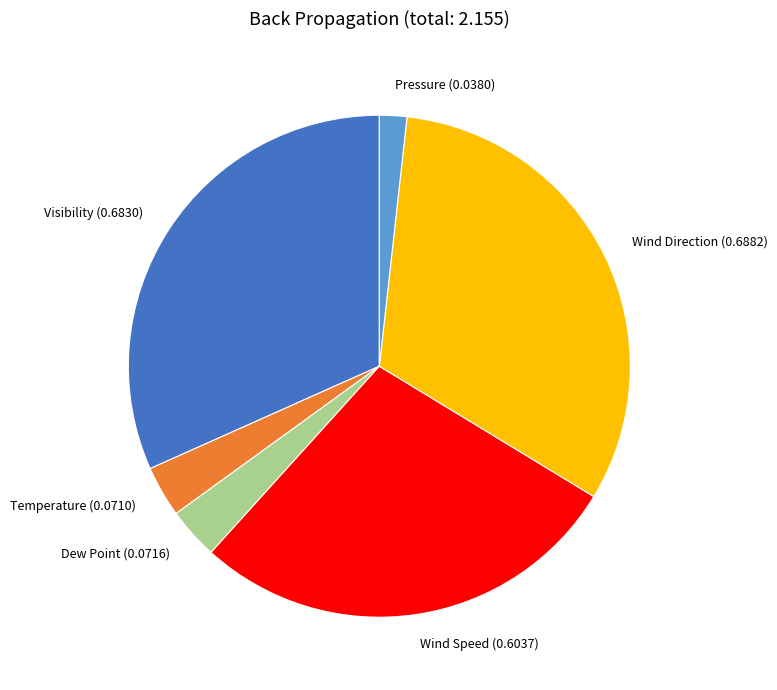

Is Dew Point (0.0716) the majority of the pie?

No